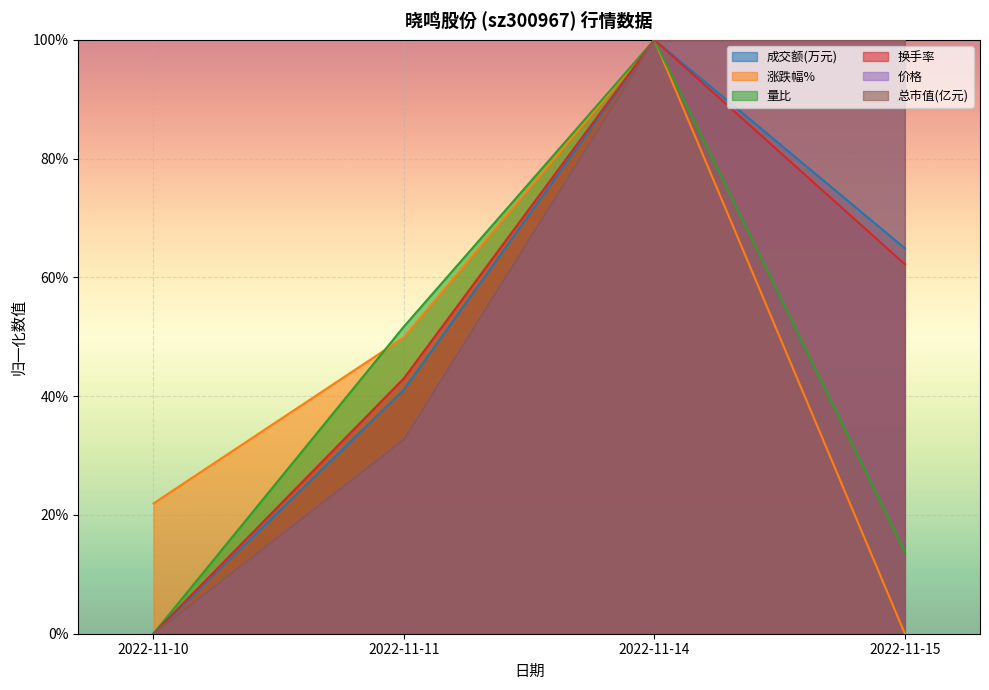

True or false: 量比 and 成交额(万元) cross at least once.

False